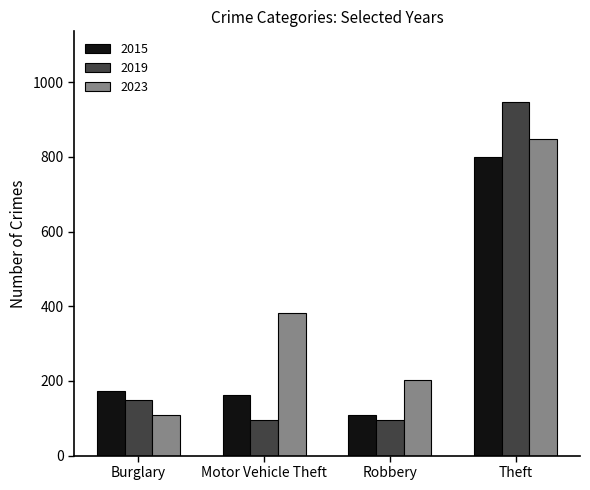

What is the approximate value of 2015 at Theft?

801